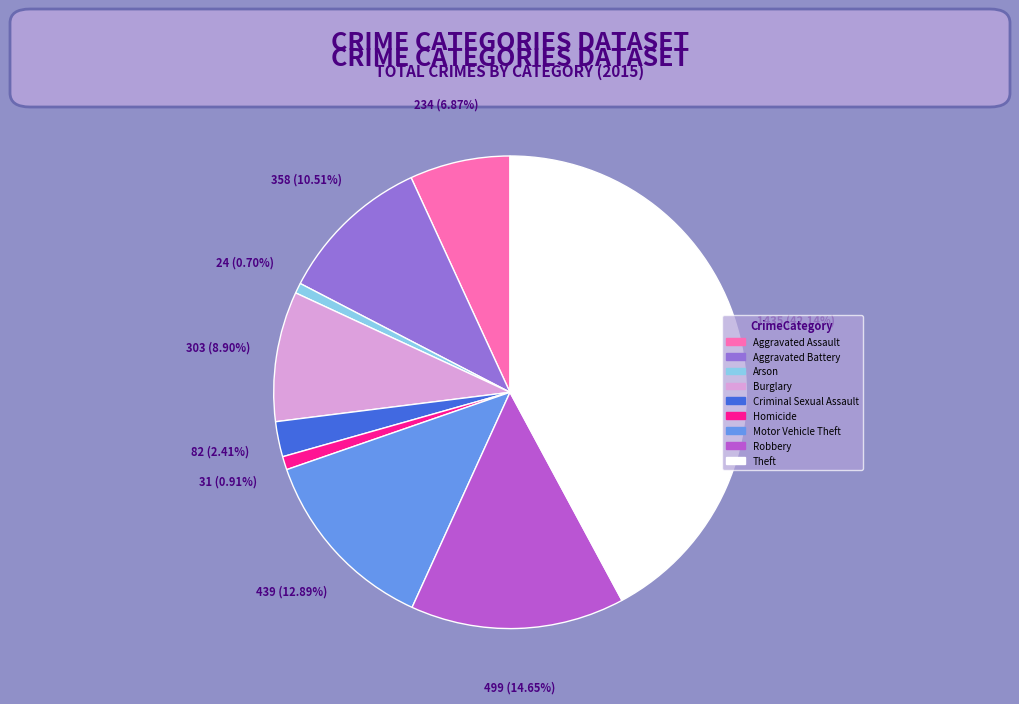

Between Aggravated Assault and Robbery, which is larger?

Robbery